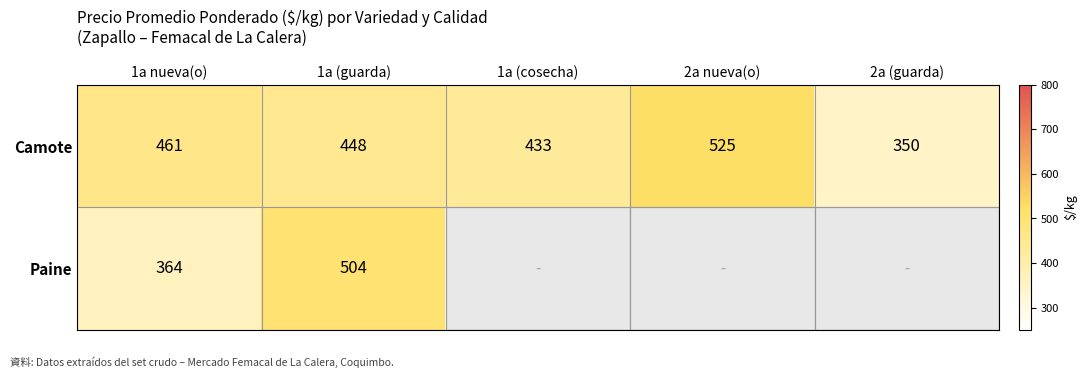

The Paine series shows 364 at 1a nueva(o). True or false?

True